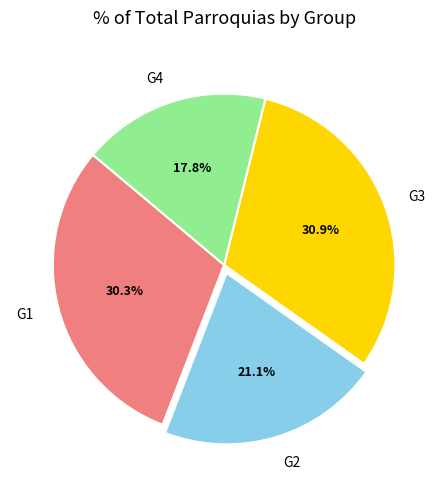

To the nearest percent, what is the average slice percentage?

25%